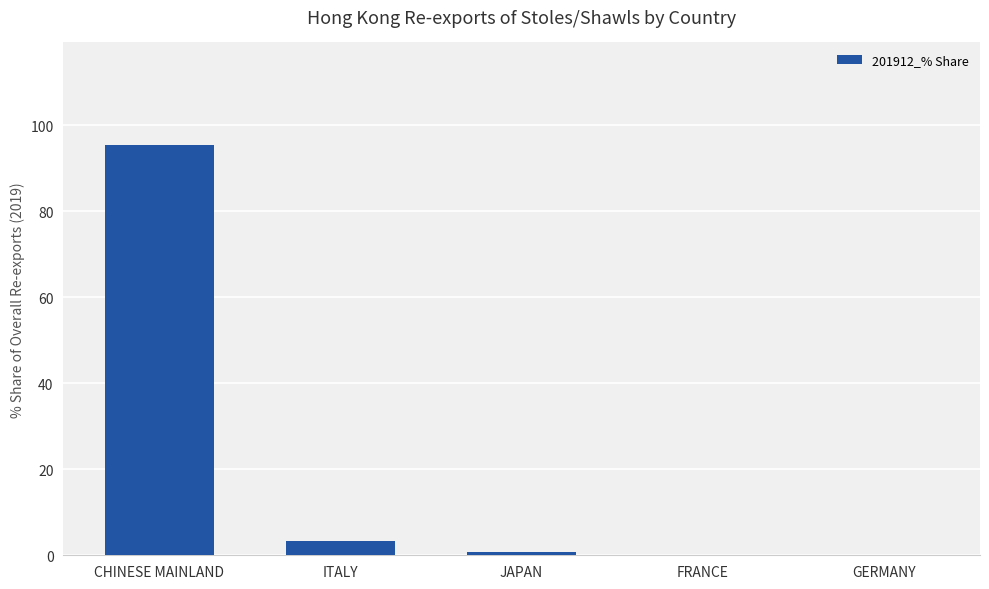

Where is the data nearest to the value 47?

ITALY